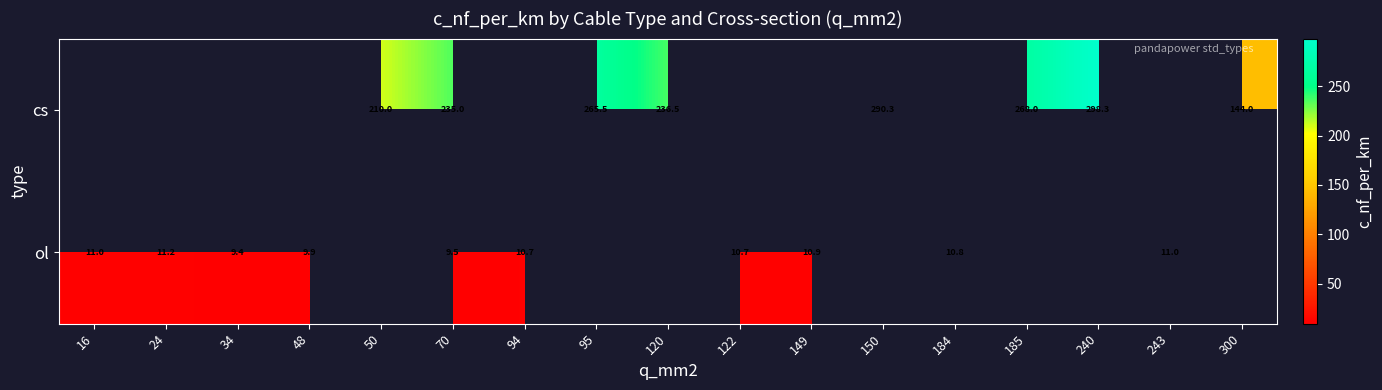

The ol series shows 9.9 at 48. True or false?

True